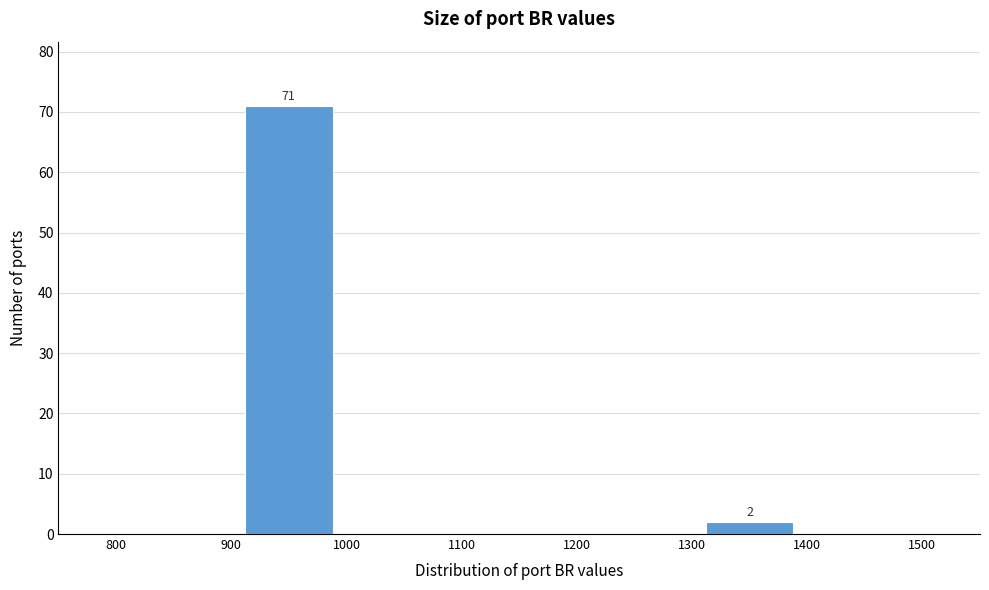

Over which range of the x-axis is the bar tallest?

900 to 1000